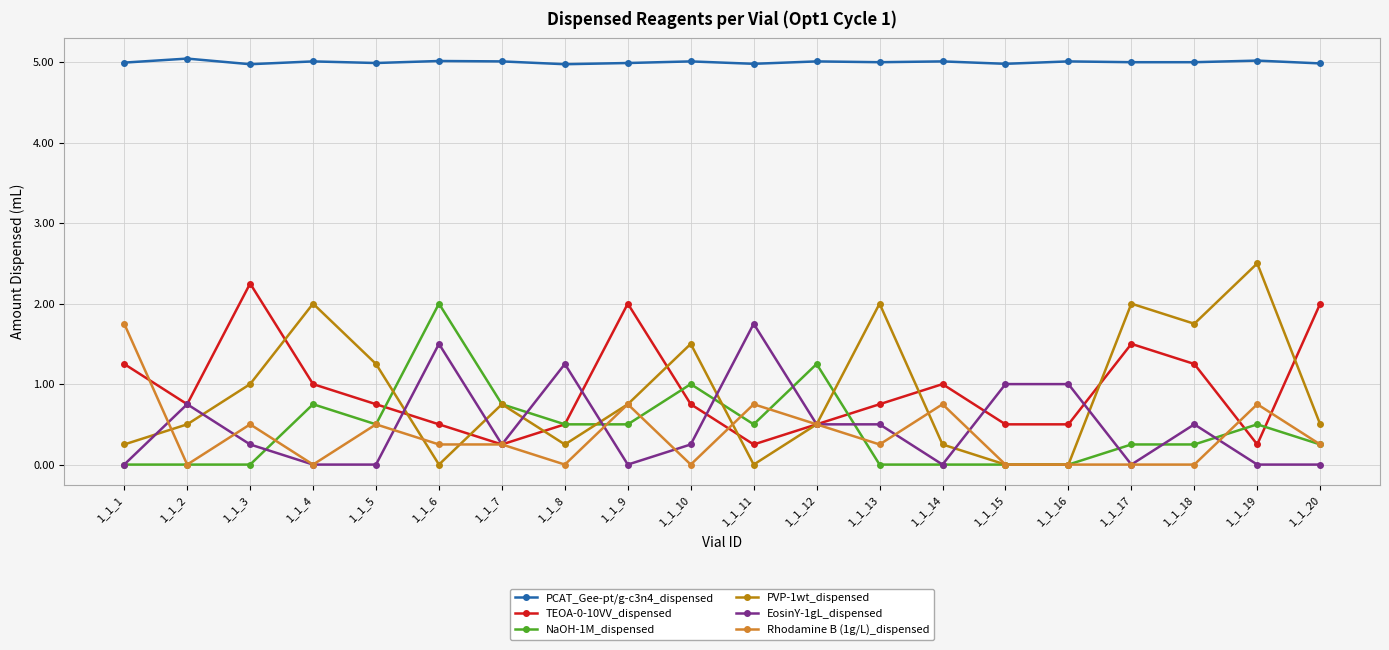

What is the spread (max minus min) of values at 1_1_17?

5.0